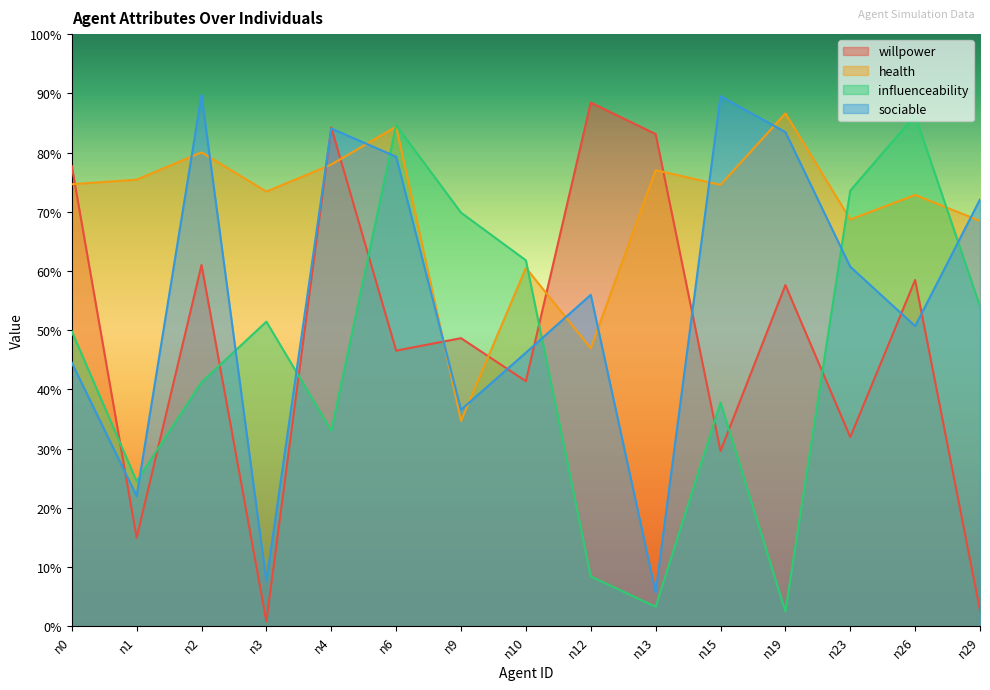

What is the spread (max minus min) of values at n6?

0.4